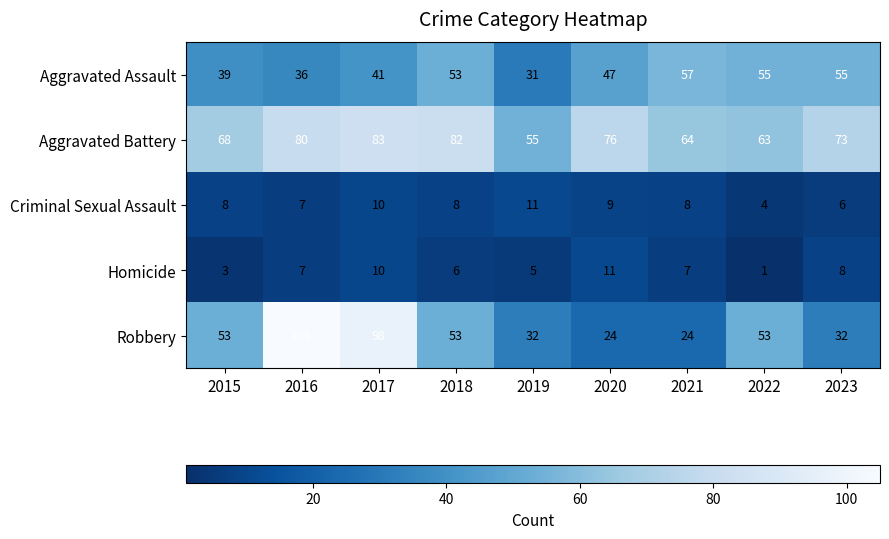

Which category has the lowest value across all series?

2022